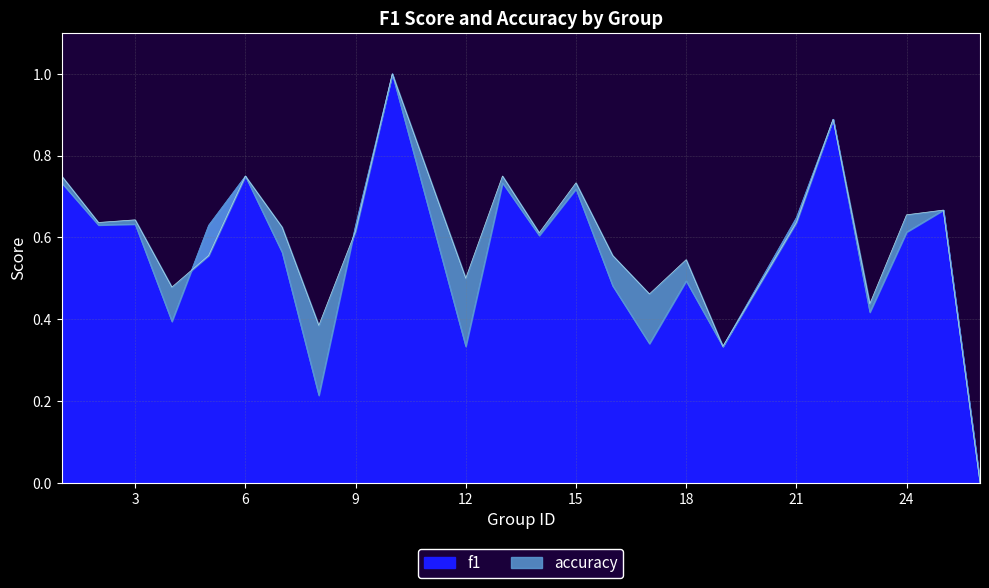

What is the maximum value for f1?

1.0